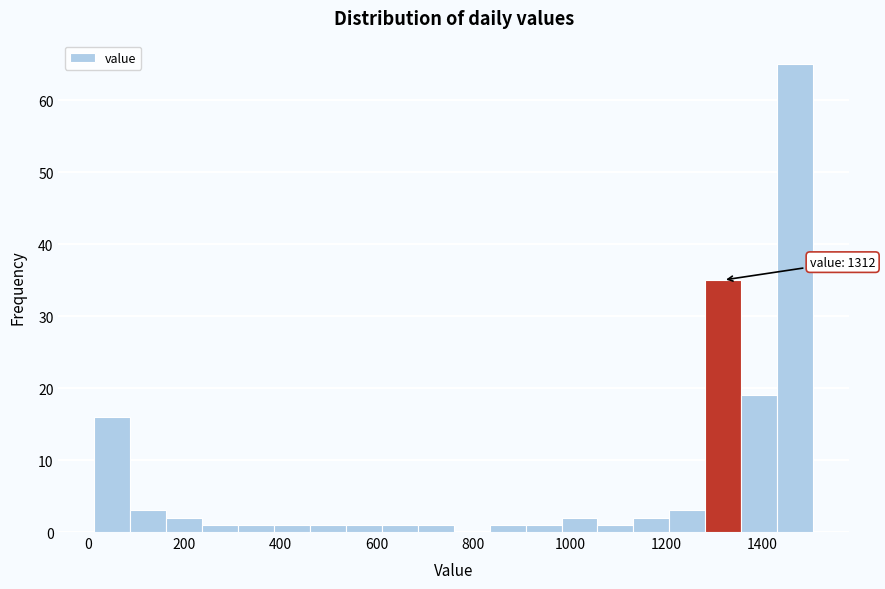

Read against the x-axis, roughly where is the centre of the tallest bar?

1460